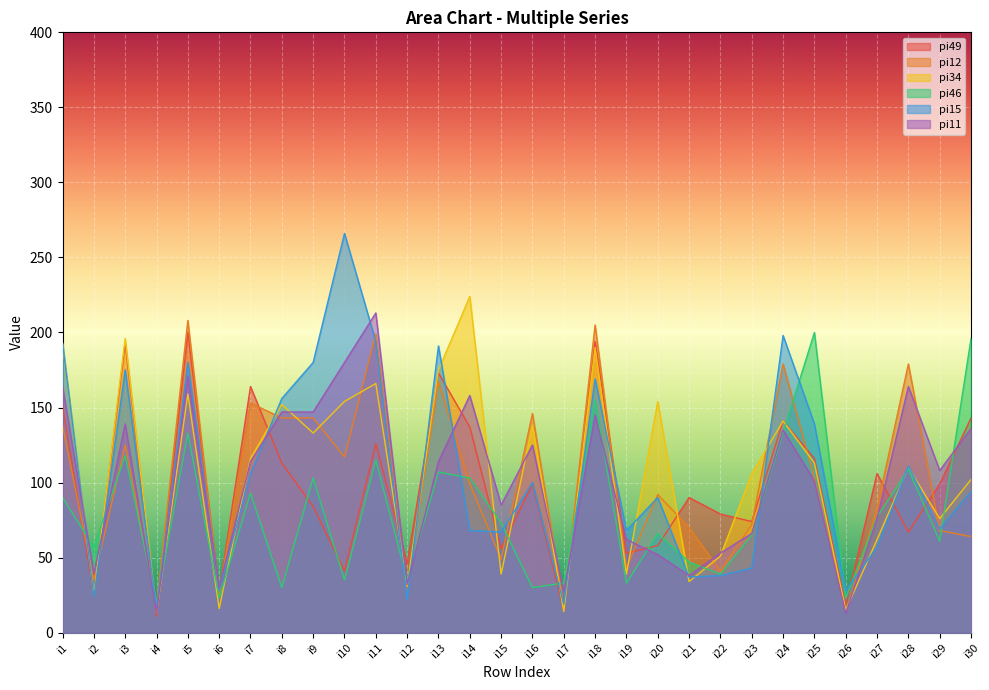

What is the value of the pi15 point at the 24th from the left?

198